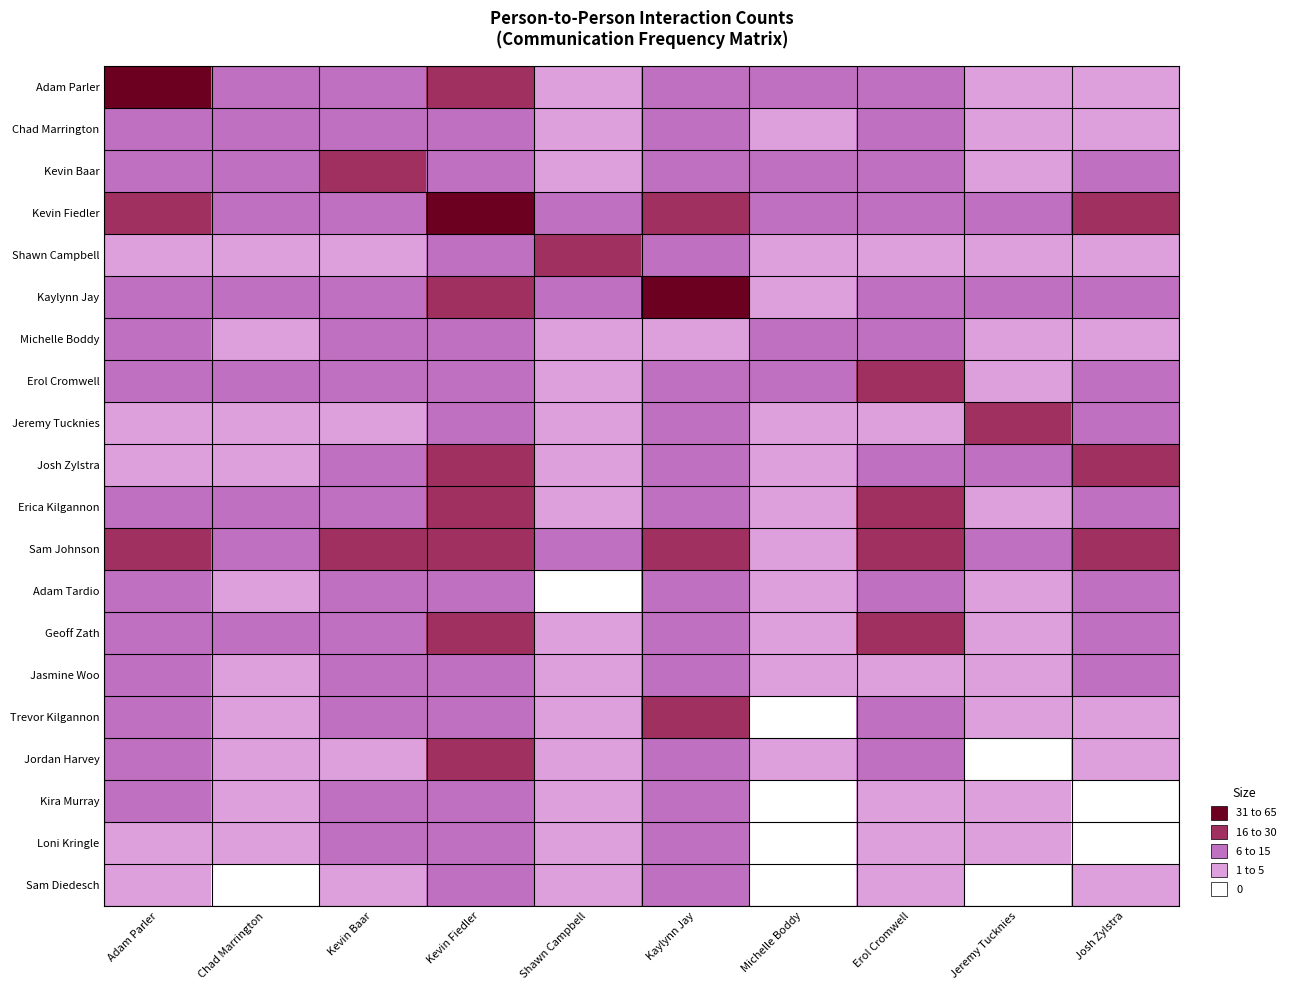

Which series has the largest total across all categories?

Kevin Fiedler